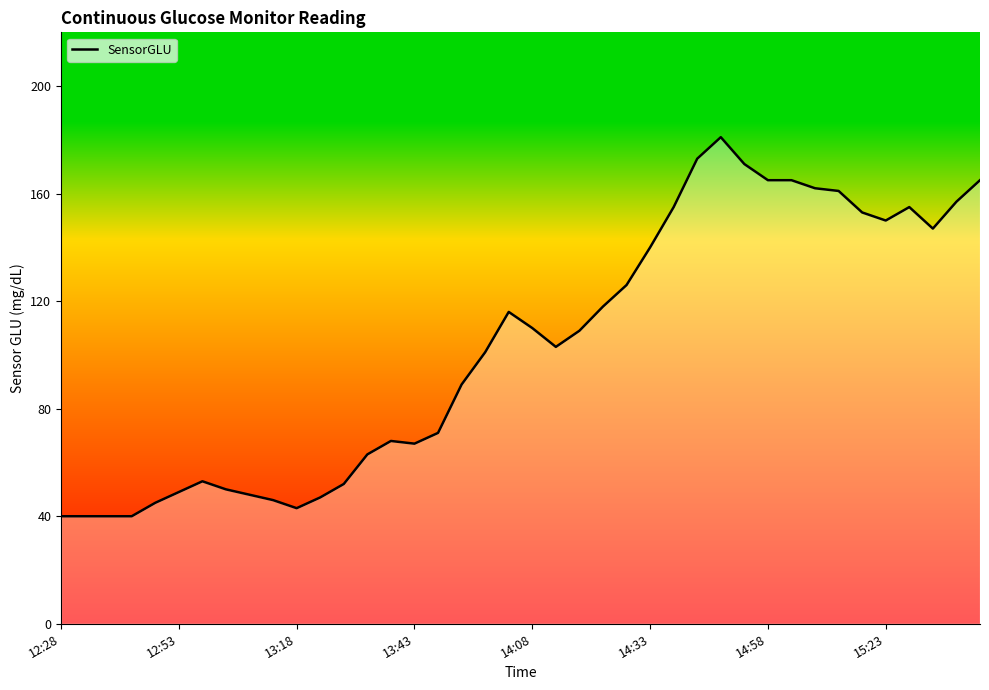

What is the minimum value shown in the chart?

40